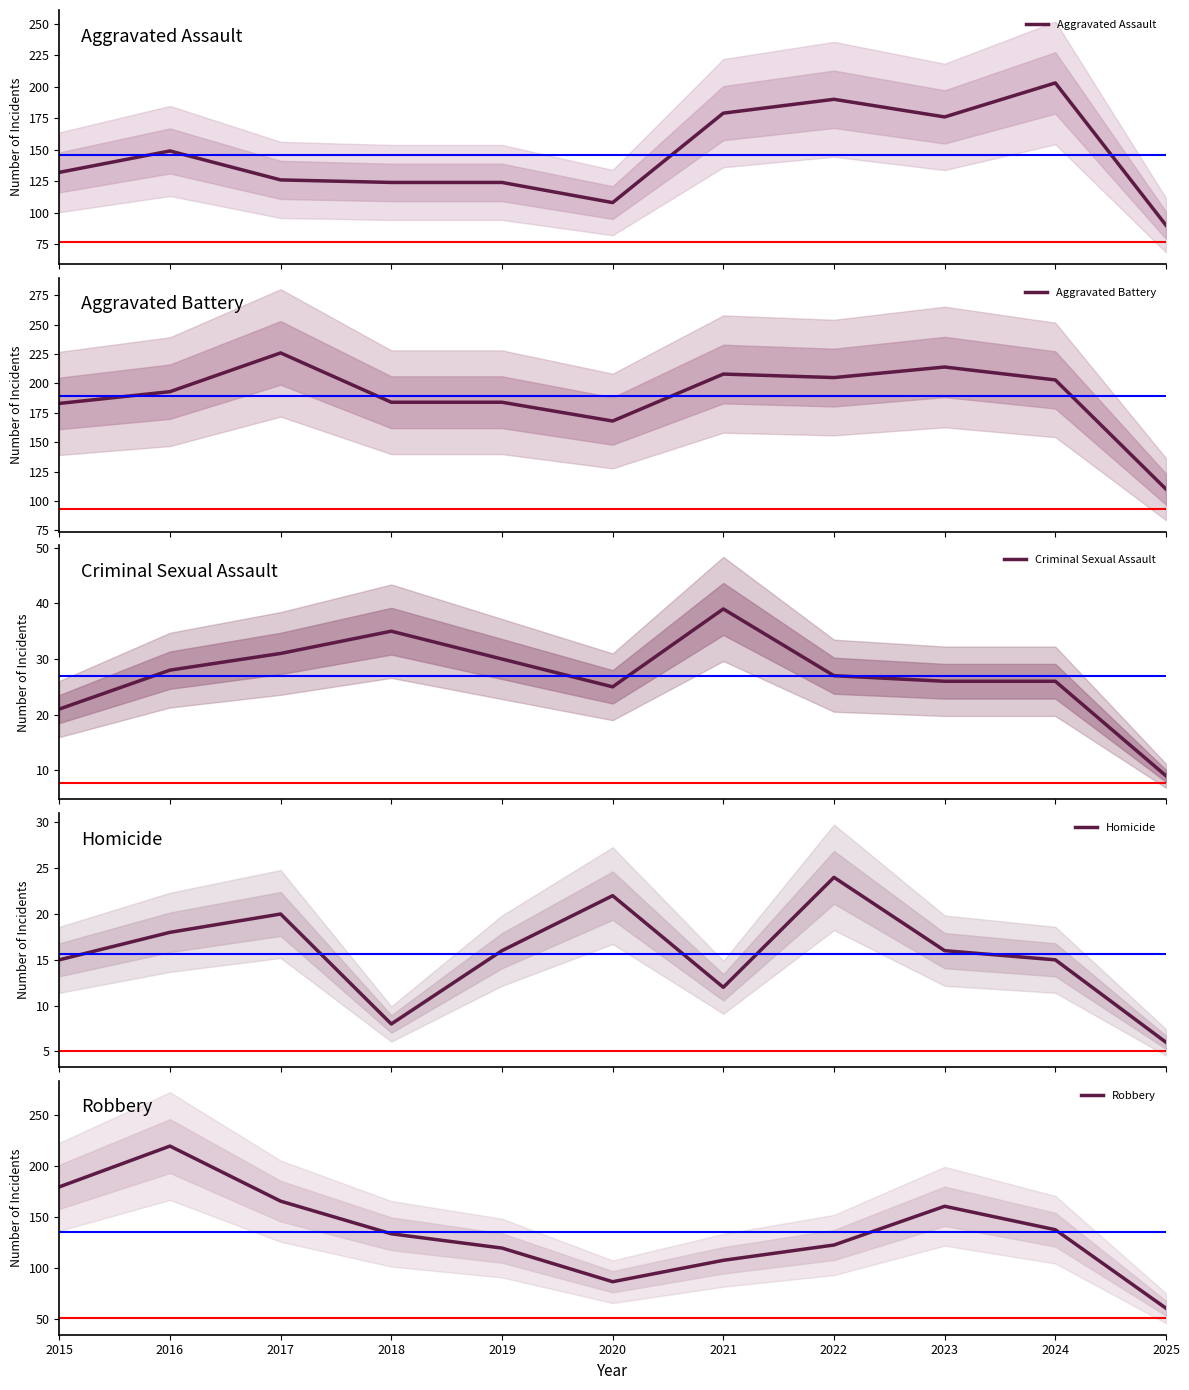

What is the maximum value shown in the chart?

226